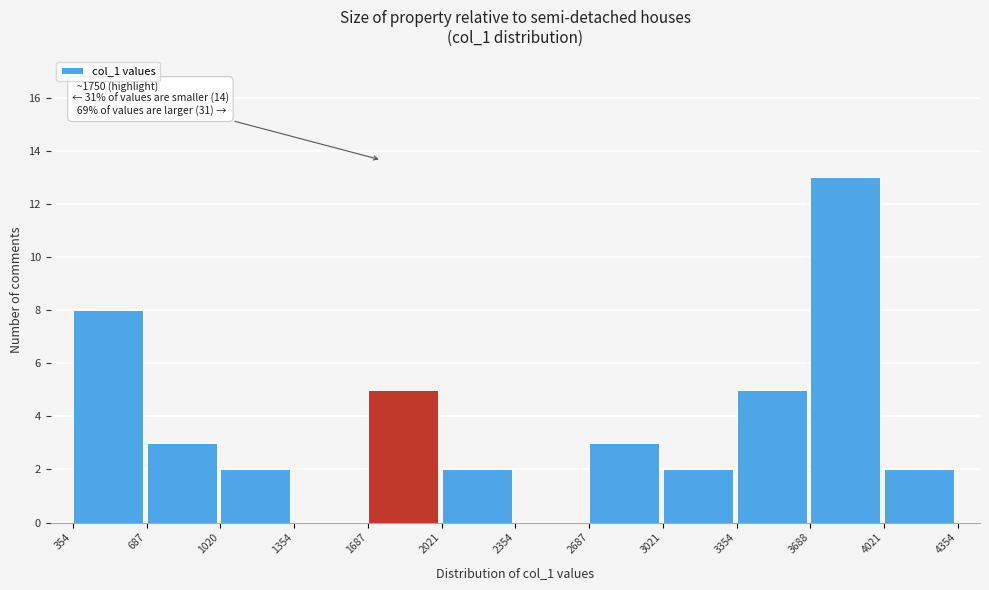

Which range on the x-axis has the tallest bar?

3688 to 4021